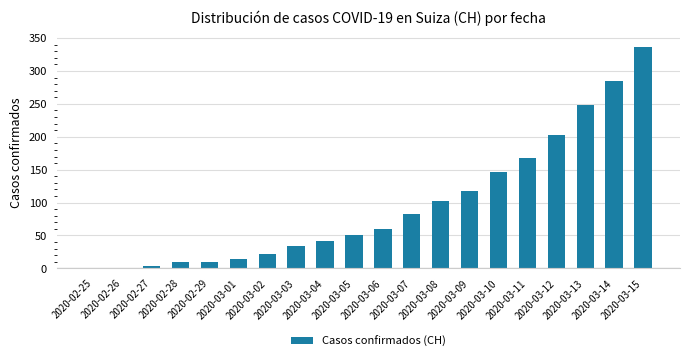

What is the greatest value displayed?

336